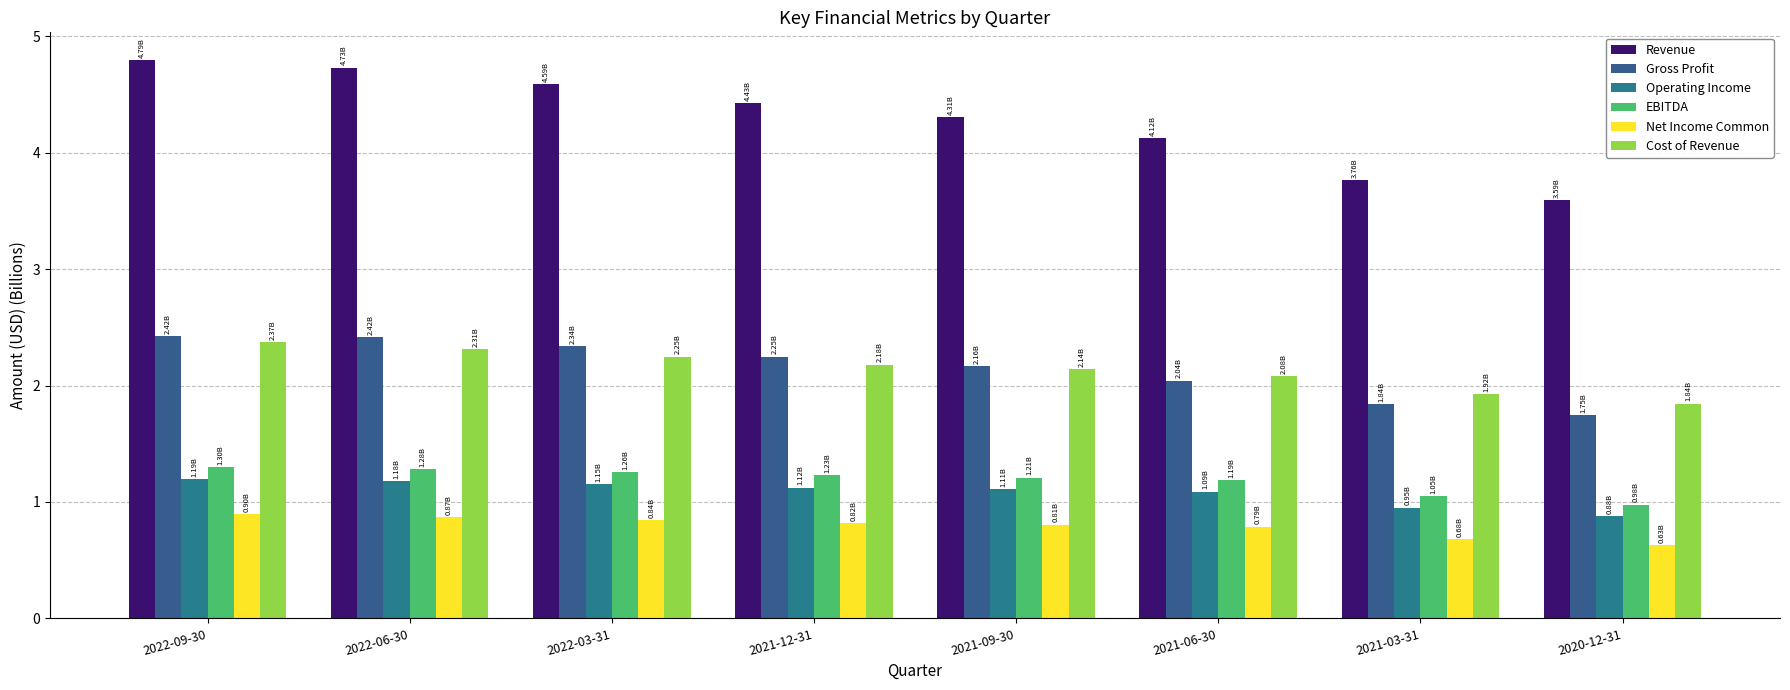

At which label is Operating Income closest to 1?

2021-03-31